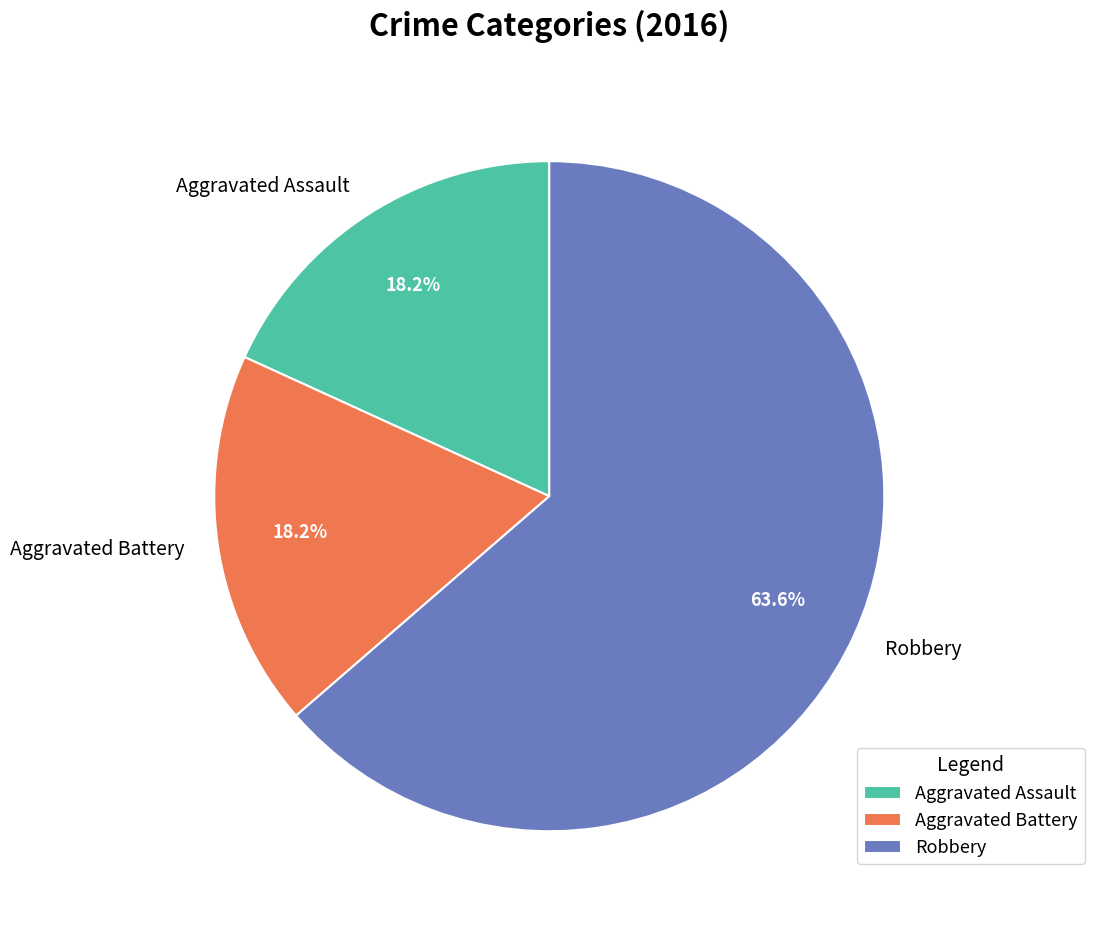

Is it true that Aggravated Assault is 18% of the pie?

True